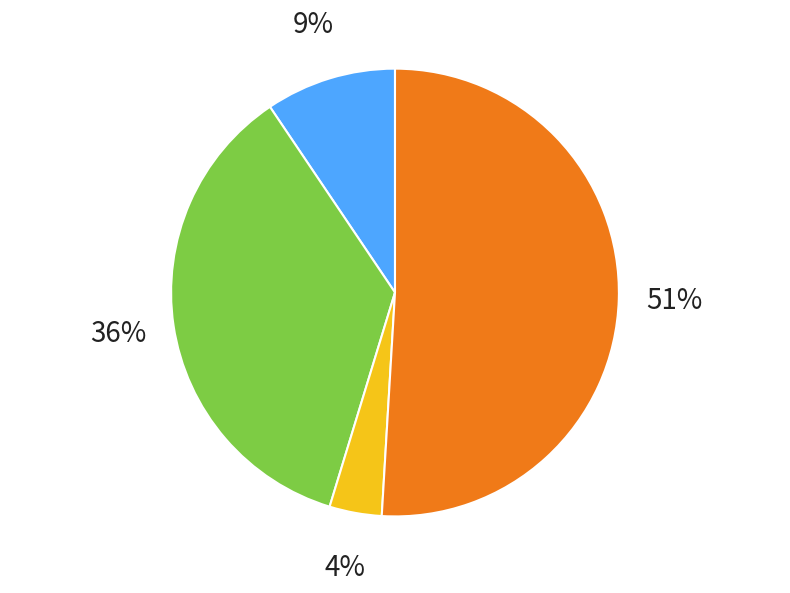

How many slices are in this pie chart?

4